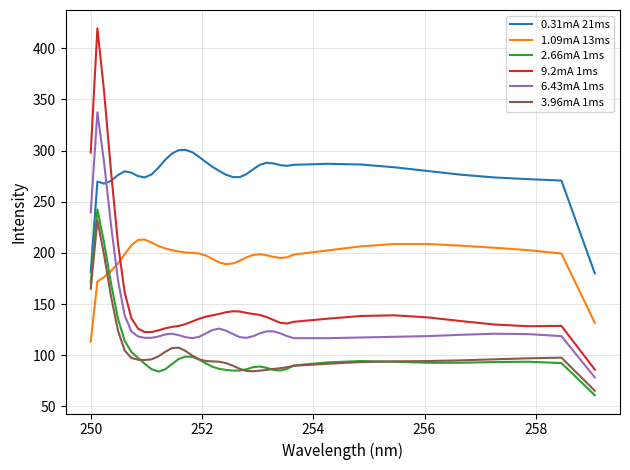

What is the lowest value of the 9.2mA 1ms series?

86.0